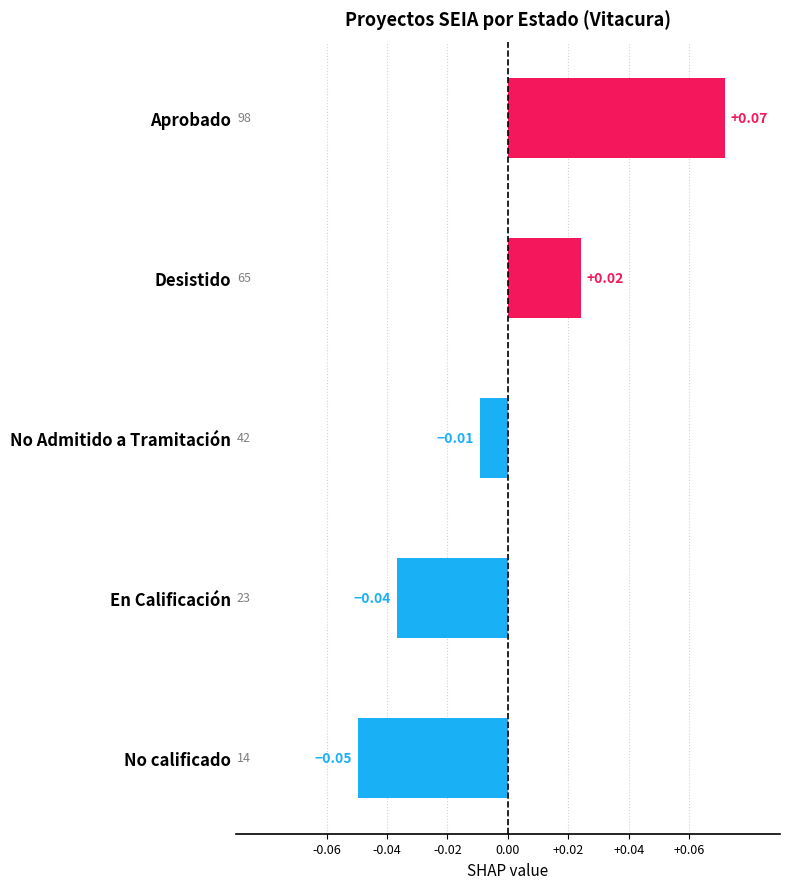

Which category has the highest value across all series?

Aprobado